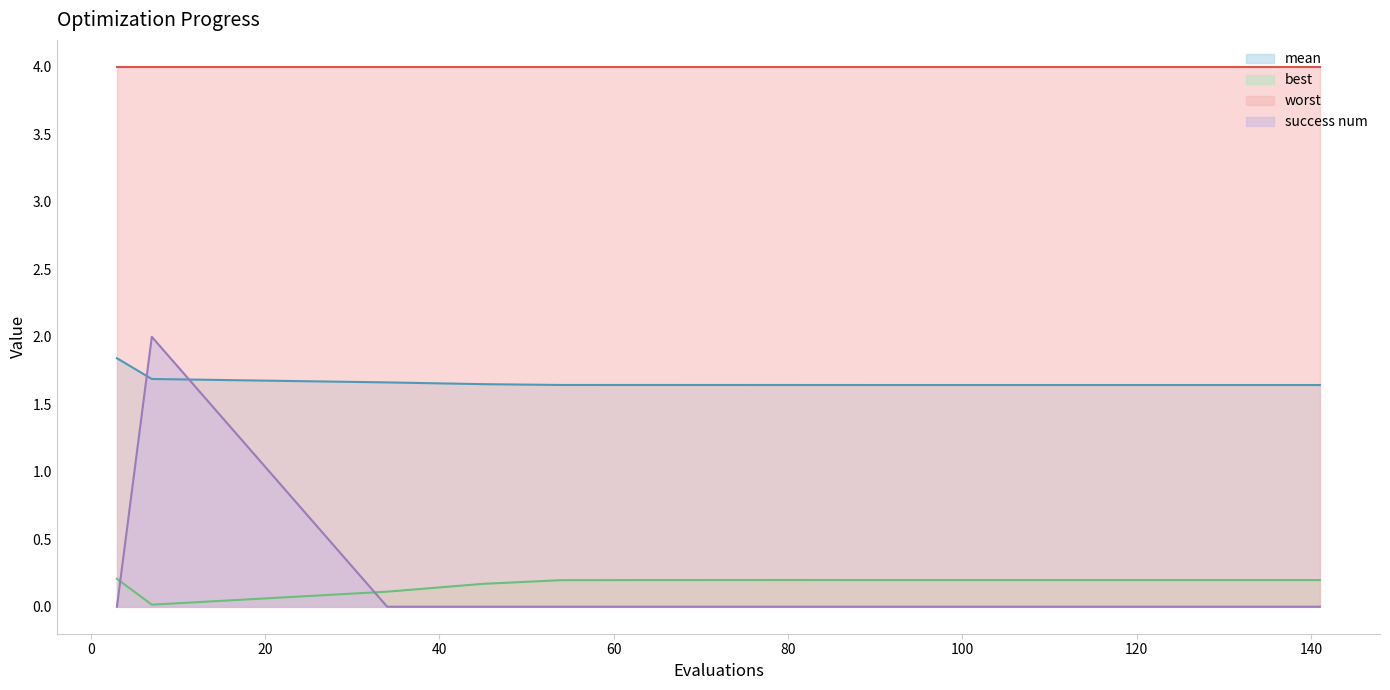

What is the value of the best point at the 1st from the left?

0.2